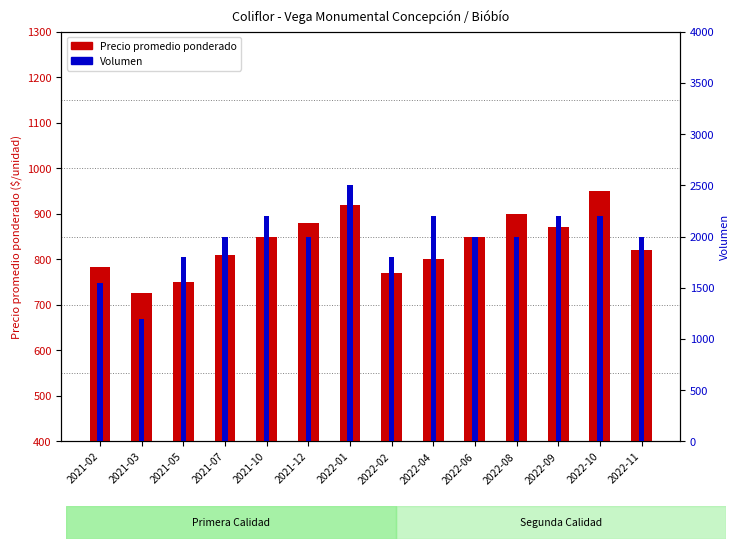

Between 2022-01 and 2022-10, which series saw the biggest shift?

Volumen